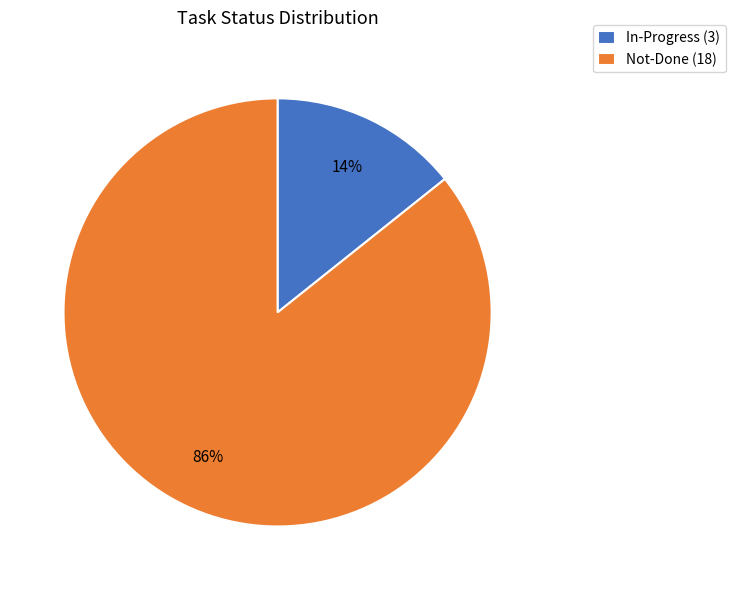

Between In-Progress and Not-Done, which is larger?

Not-Done